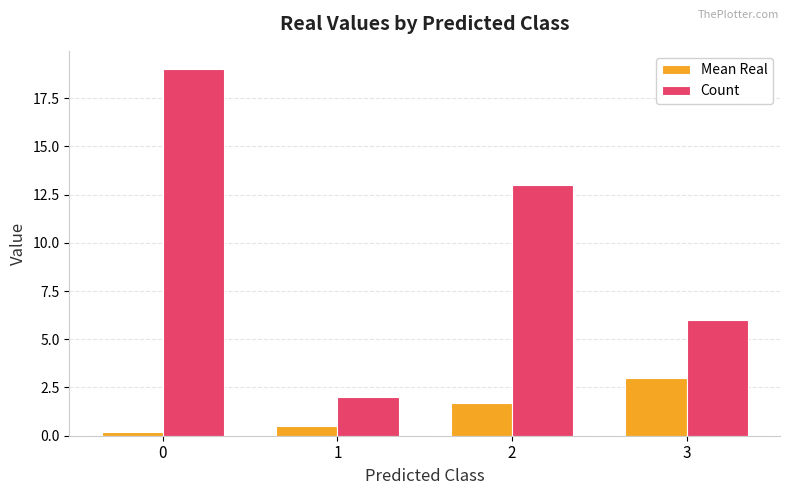

What is the value of the Count bar at the 1st from the left?

19.0